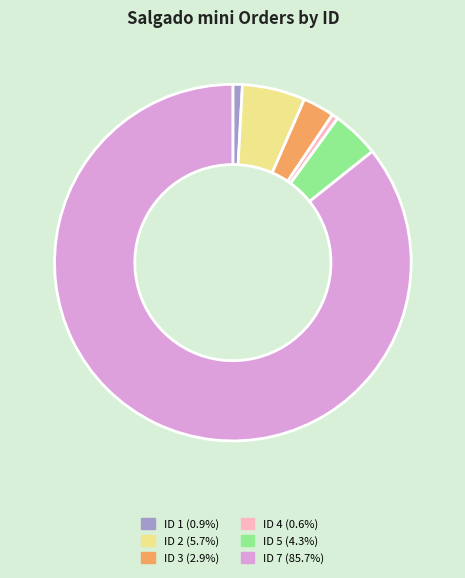

Is there any slice that represents more than half of the pie?

Yes